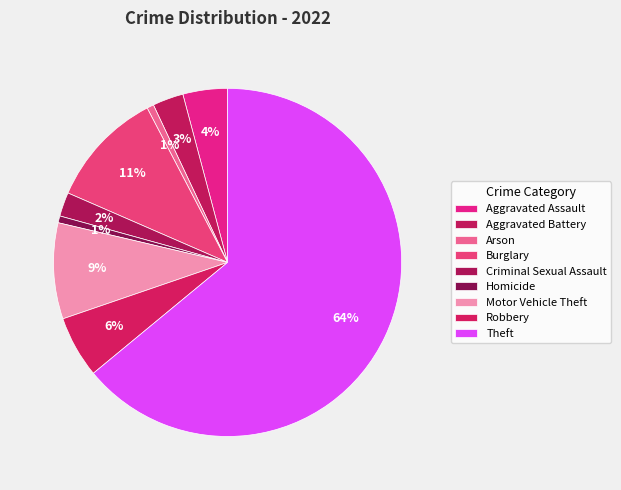

The Homicide slice represents 11% of the pie. True or false?

False